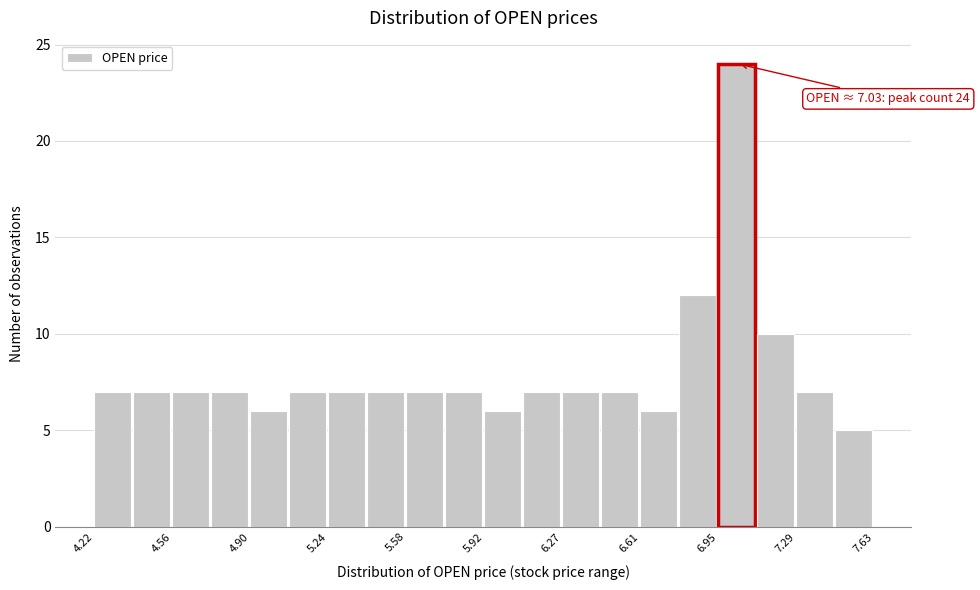

Around what value on the x-axis is the tallest bar? Give the approximate position of its centre, as read against the axis.

7.05